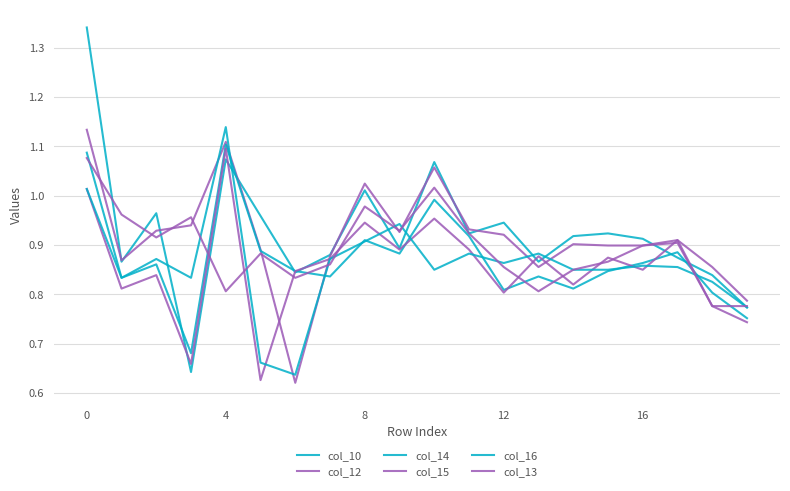

Does the chart display data point markers on the line(s)?

No